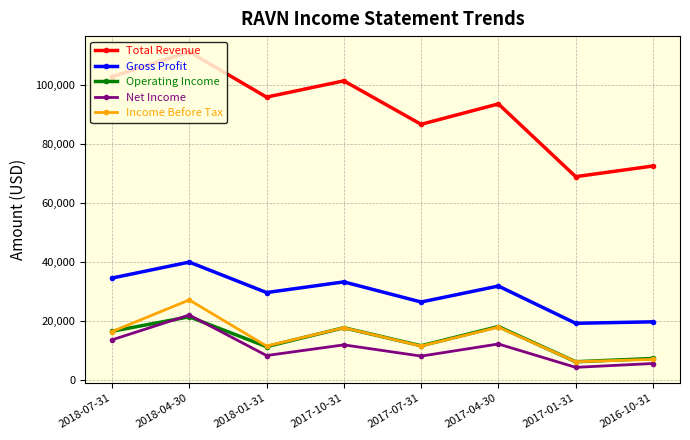

True or false: Gross Profit and Net Income cross at least once.

False